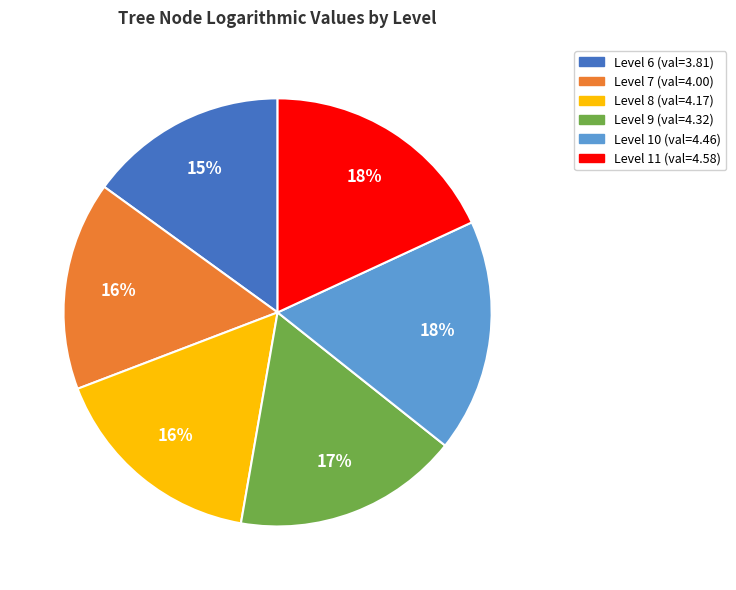

Does any single category account for the majority?

No